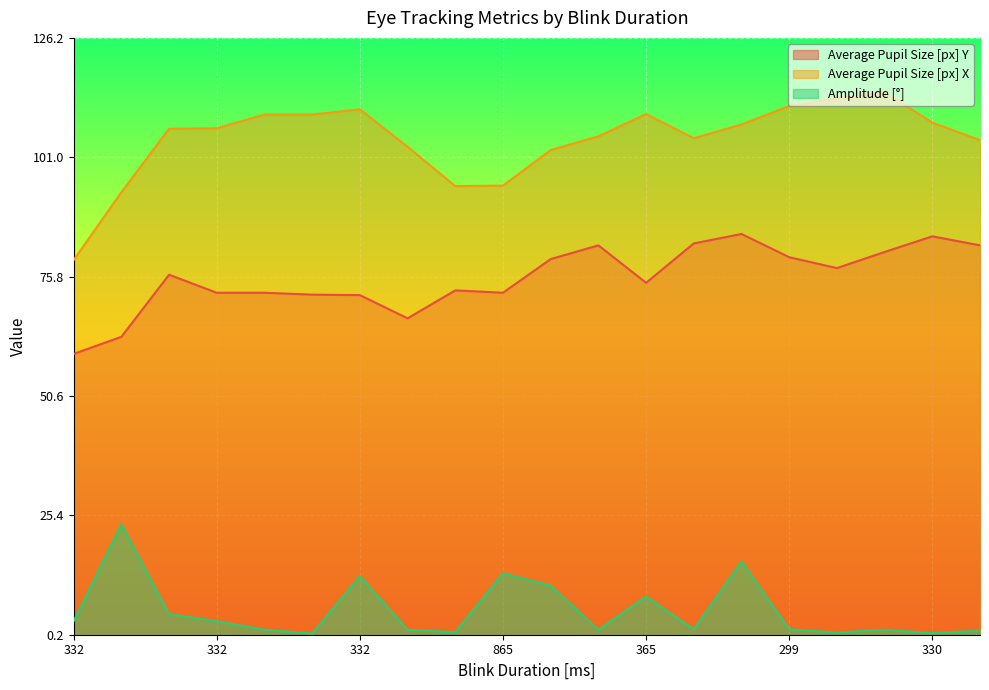

What is the label of the 9th point from the left?

330